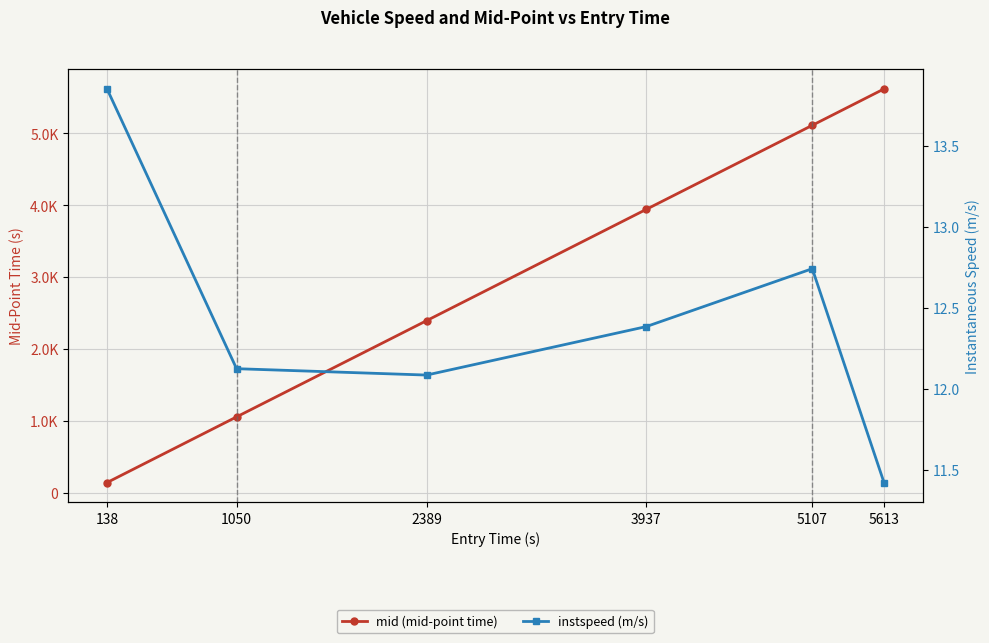

True or false: instspeed (m/s) and mid (mid-point time) intersect in this chart.

False